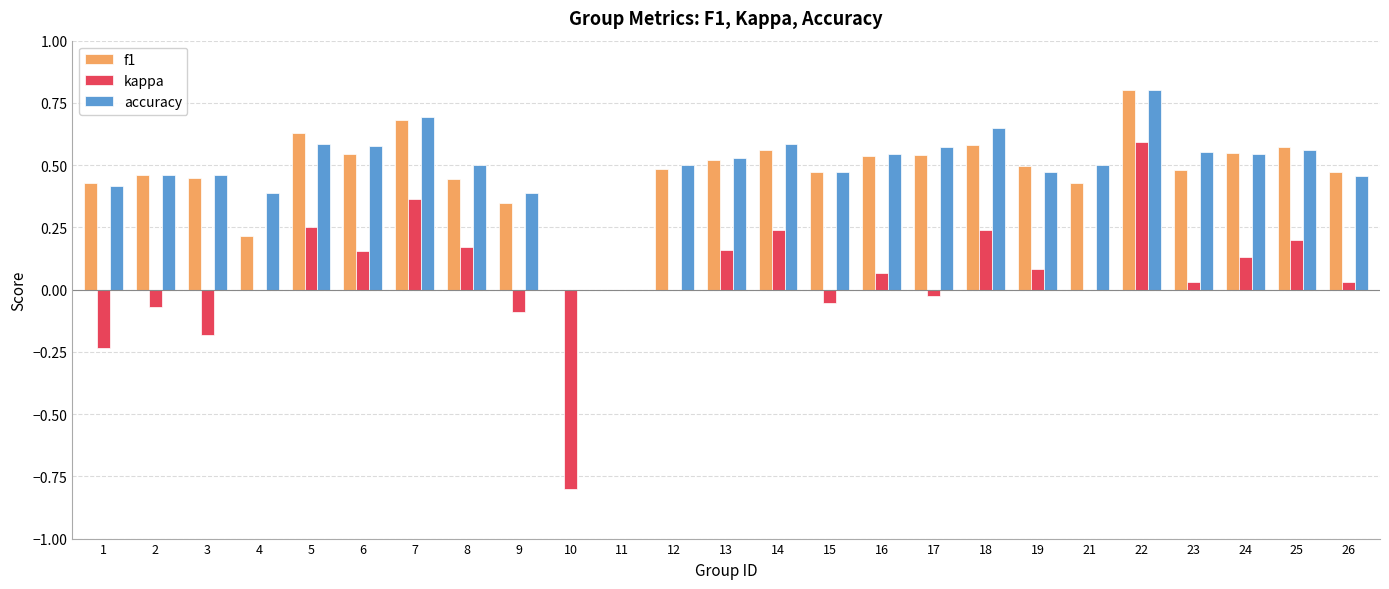

Count the number of categories in the chart.

25